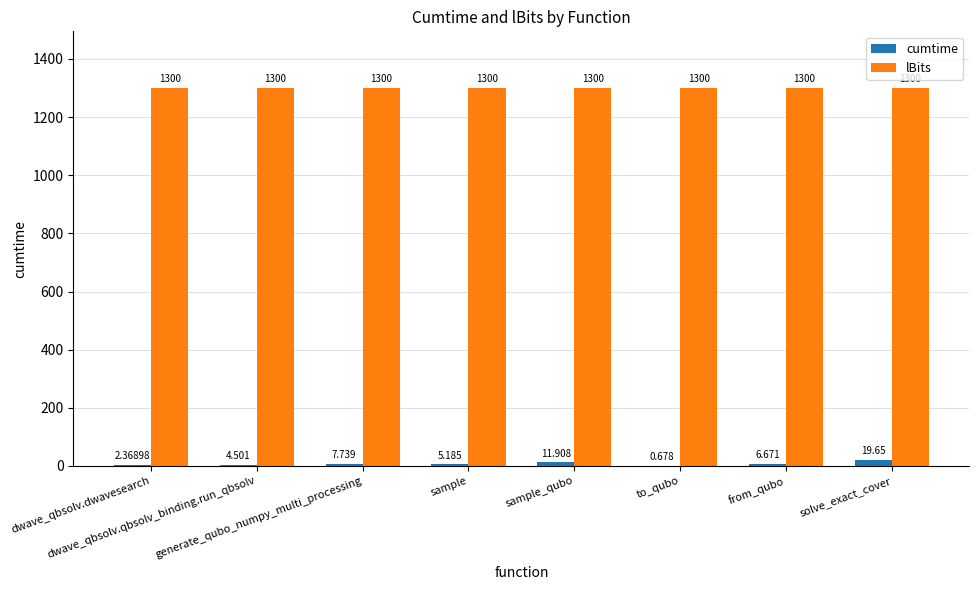

Which series has the largest total across all categories?

lBits